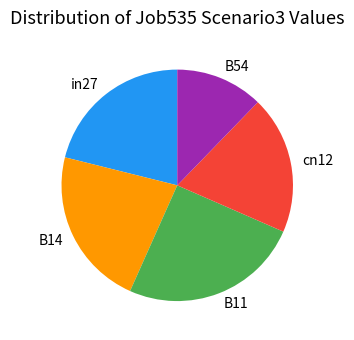

The in27 slice represents 7% of the pie. True or false?

False